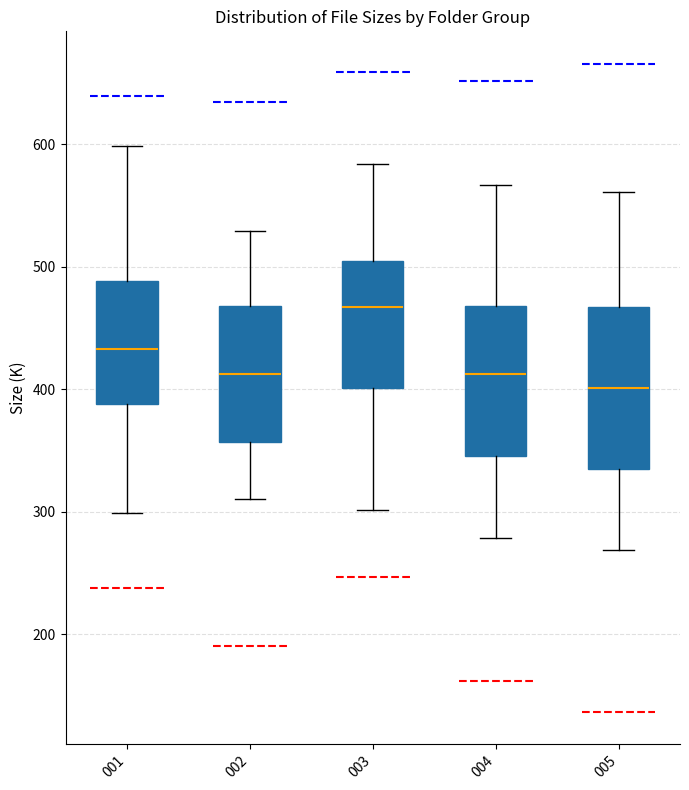

Reading left to right, read every box against the y-axis: the position of its median line, the range the box covers, and the ends of its whiskers. The values are not printed on the chart, so give them approximately, as read against the axis.

001: median 430, box 390 to 490, whiskers 300 to 600
002: median 410, box 360 to 470, whiskers 310 to 530
003: median 470, box 400 to 500, whiskers 300 to 580
004: median 410, box 350 to 470, whiskers 280 to 570
005: median 400, box 340 to 470, whiskers 270 to 560